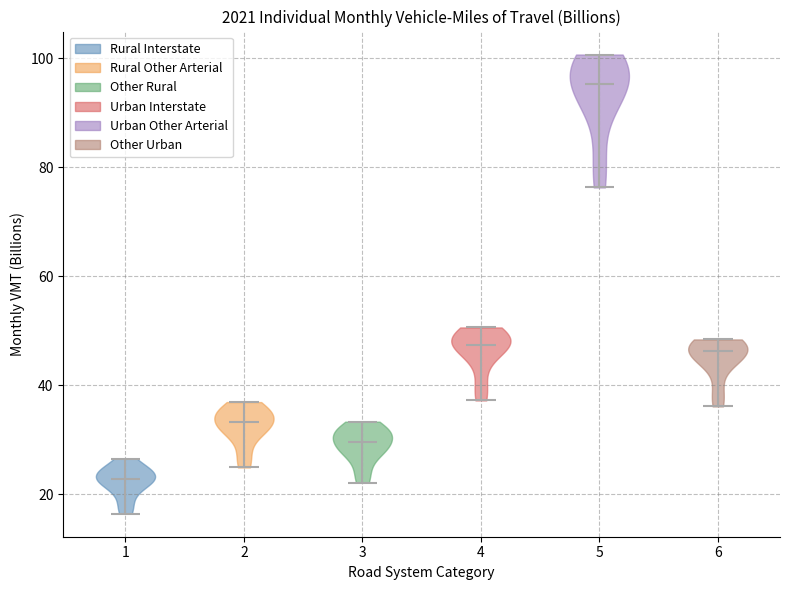

What is the lowest point the violin at x = 3 reaches on the y-axis? The values are not printed on the chart, so give them approximately, as read against the axis.

22